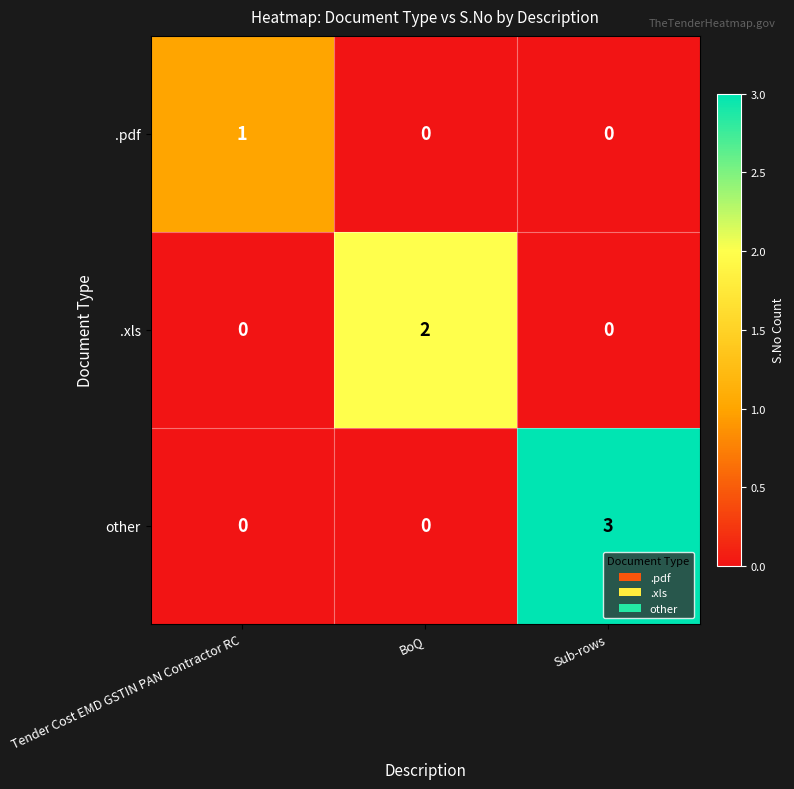

Is it true that other equals 2 at BoQ?

False